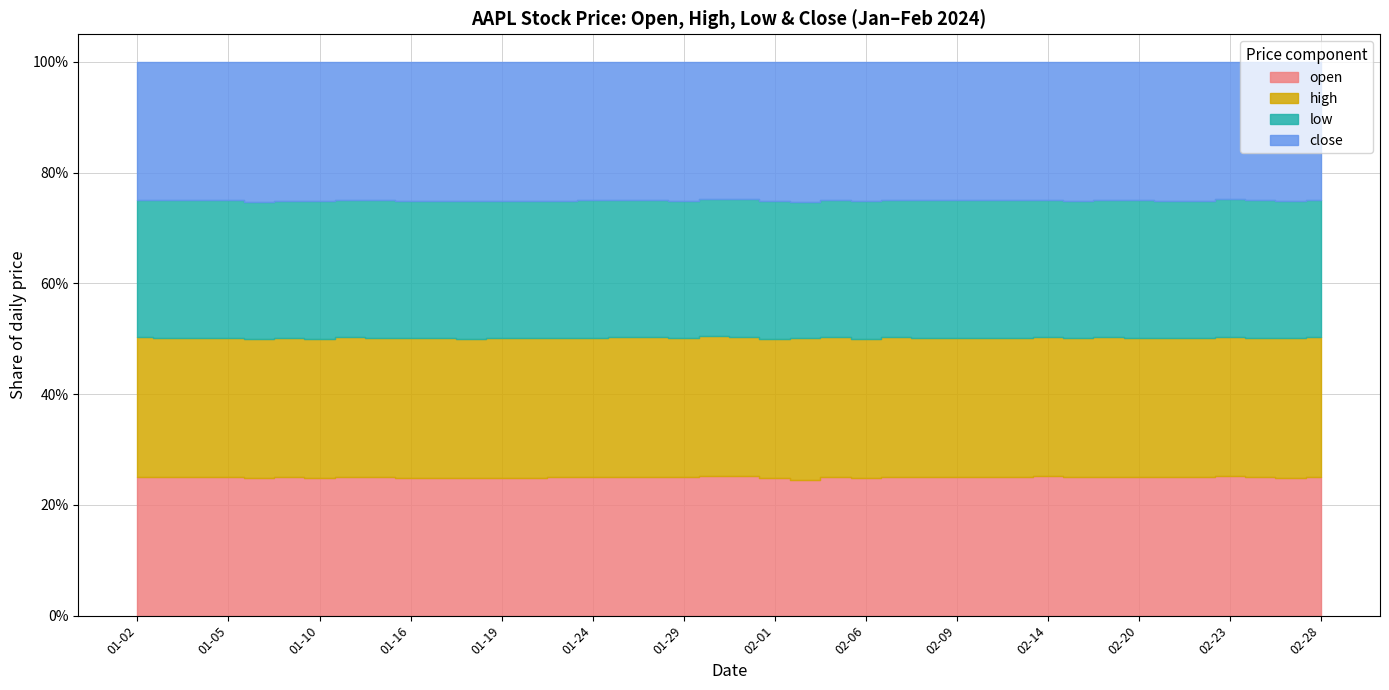

Which category has the highest value in the low series?

2024-01-24